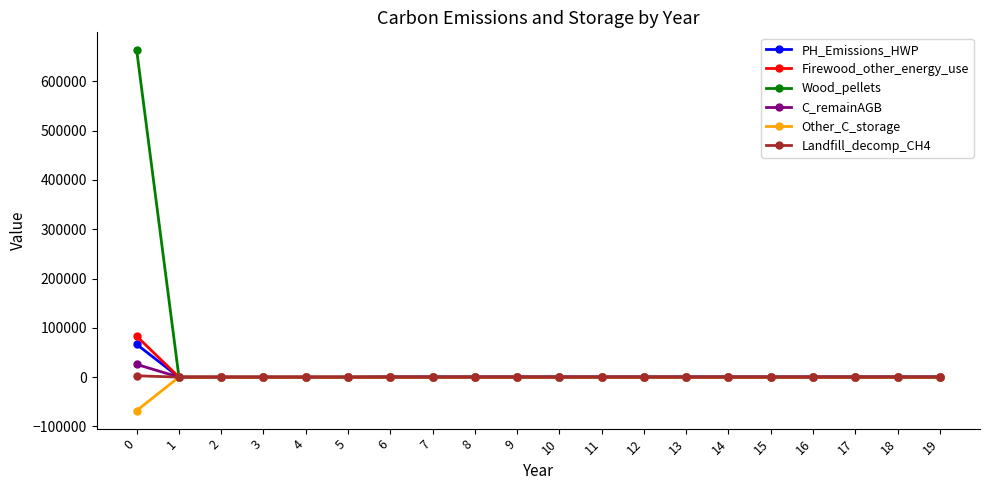

Which series has the widest spread of values?

Wood_pellets